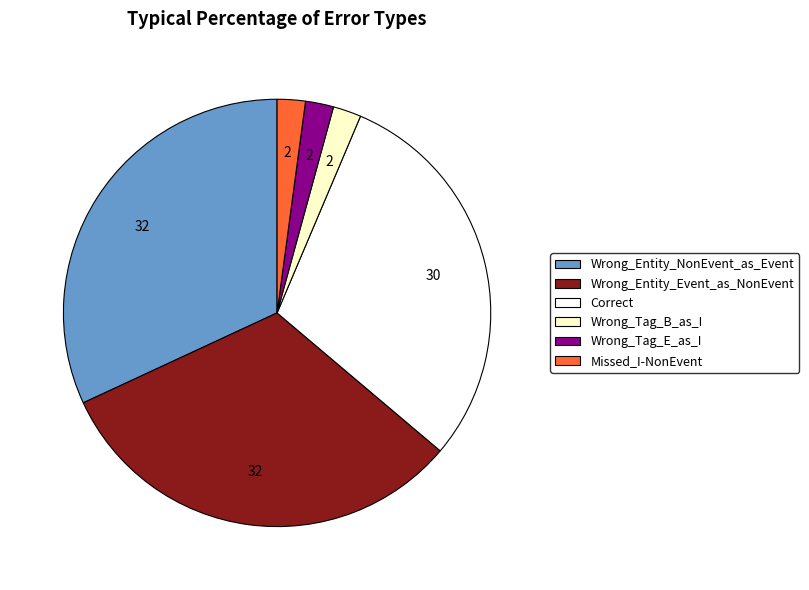

True or false: Correct accounts for 30% of the total.

True